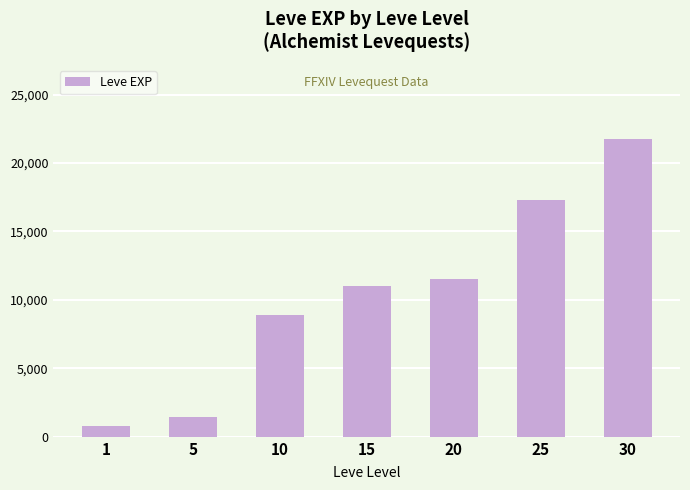

Which category has the lowest value across all series?

1